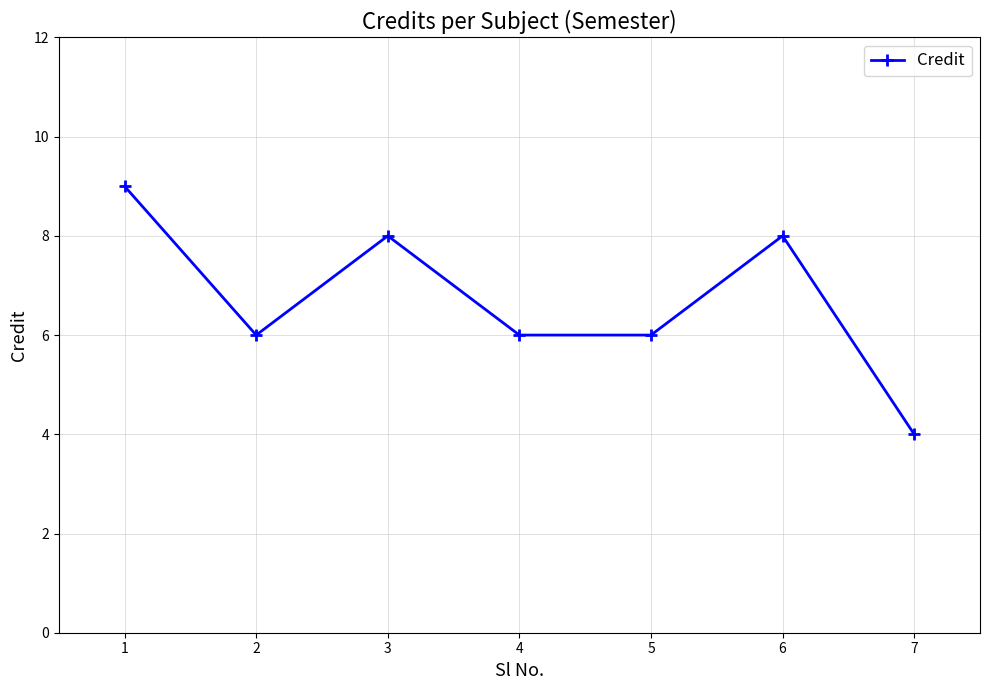

True or false: the data has more than 0 interior local peaks.

True